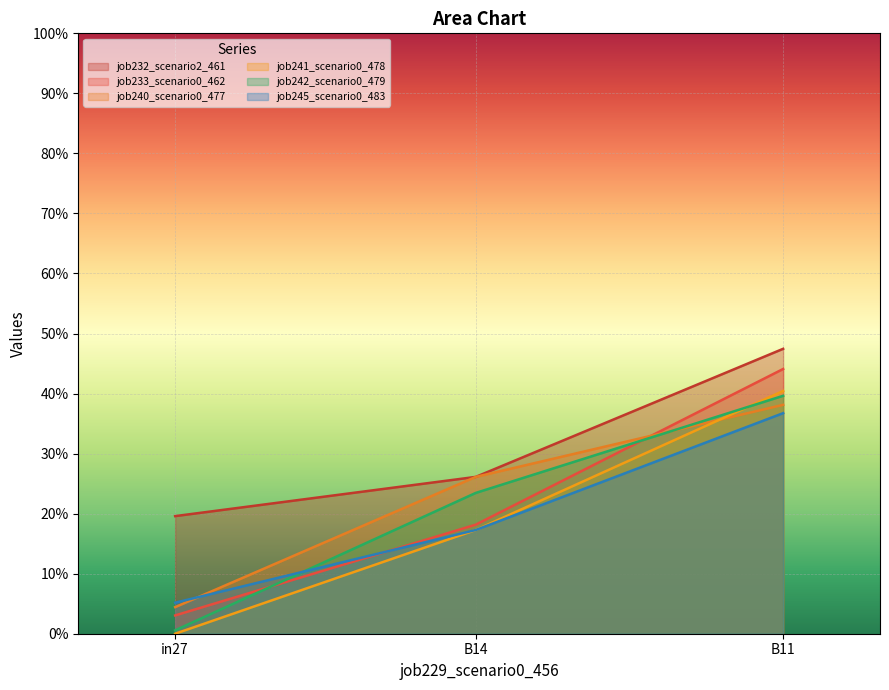

At which category is the sum across all series the highest?

B11